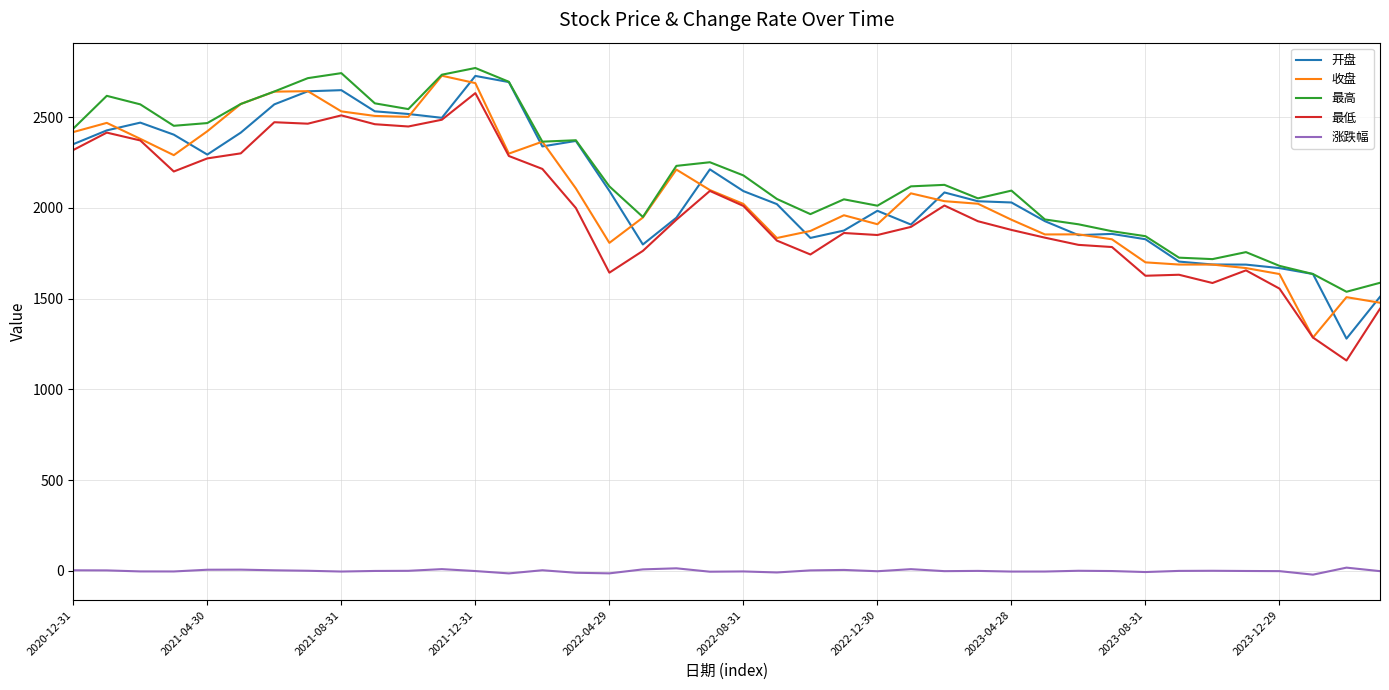

True or false: 最低 and 涨跌幅 intersect in this chart.

False